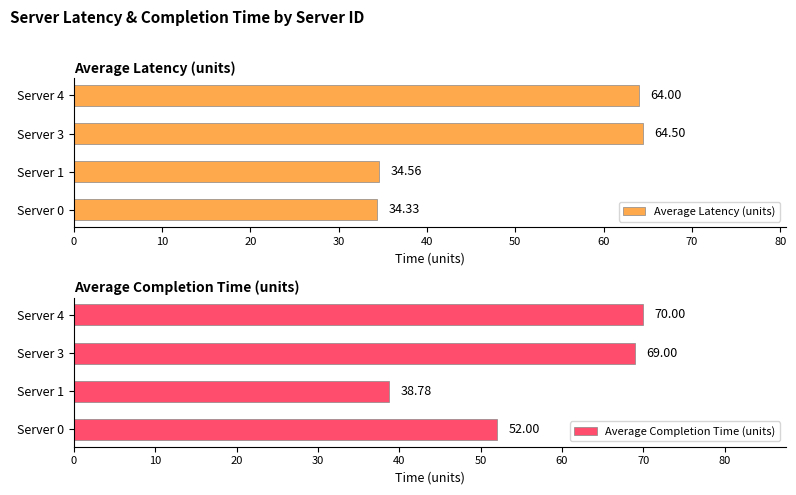

Reading right to left, list all the values displayed in this chart.

Average Latency (units): 64.0	64.5	34.6	34.3
Average Completion Time (units): 70.0	69.0	38.8	52.0